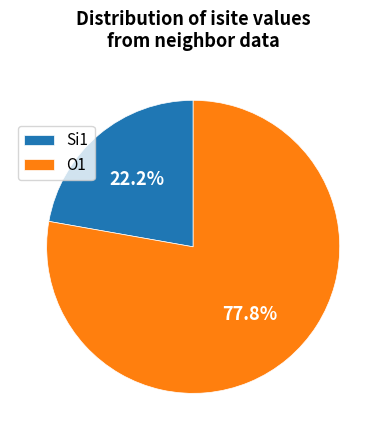

What is the smallest slice in the pie chart?

Si1